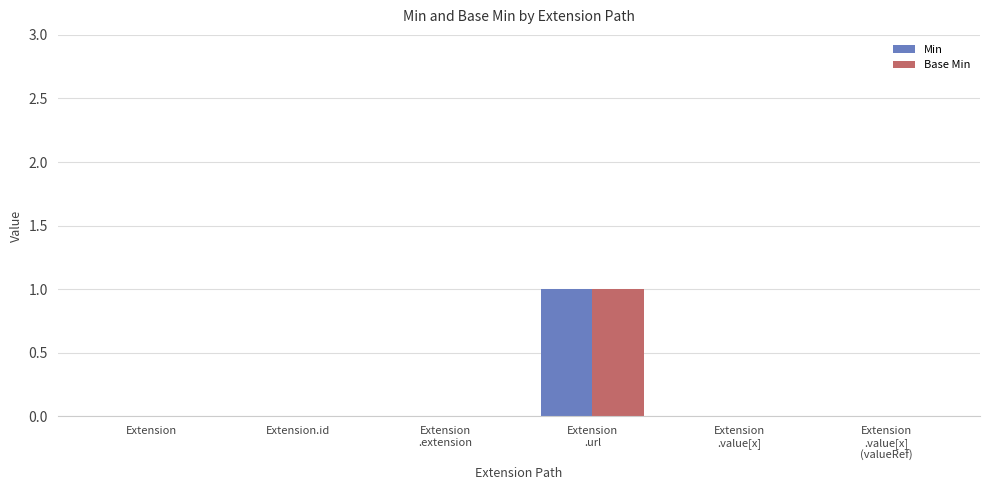

What is the total value across all series at Extension
.url?

2